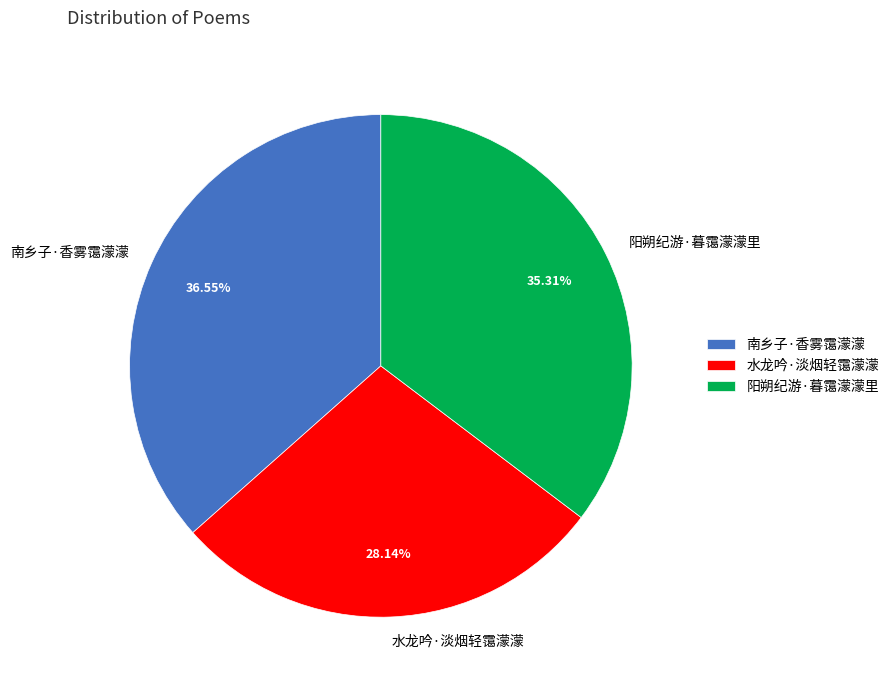

Rank the categories by value from lowest to highest.

水龙吟·淡烟轻霭濛濛, 阳朔纪游·暮霭濛濛里, 南乡子·香雾霭濛濛